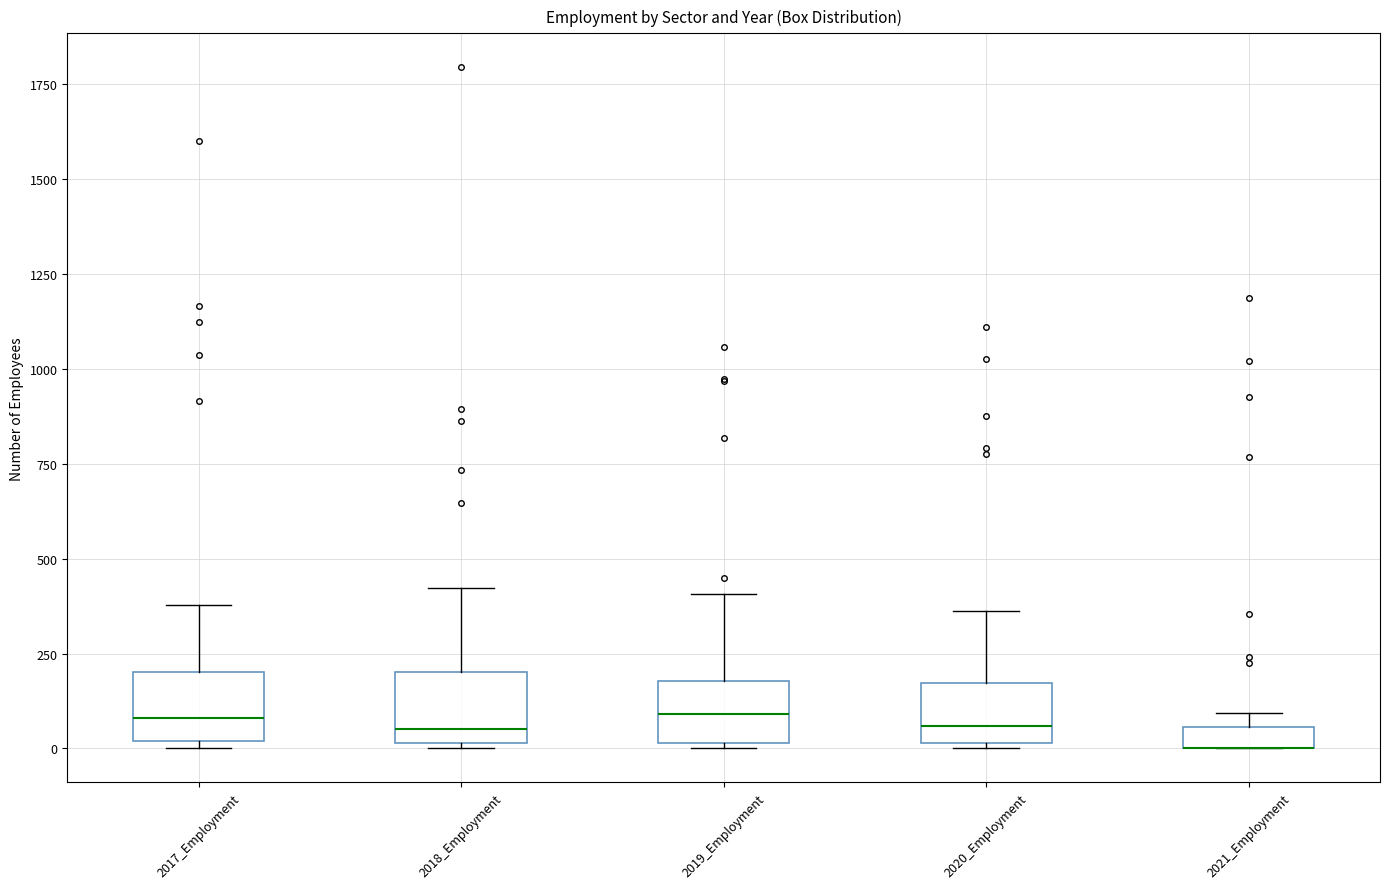

Where is the upper edge of the box for 2017_Employment on the y-axis? The values are not printed on the chart, so give them approximately, as read against the axis.

200